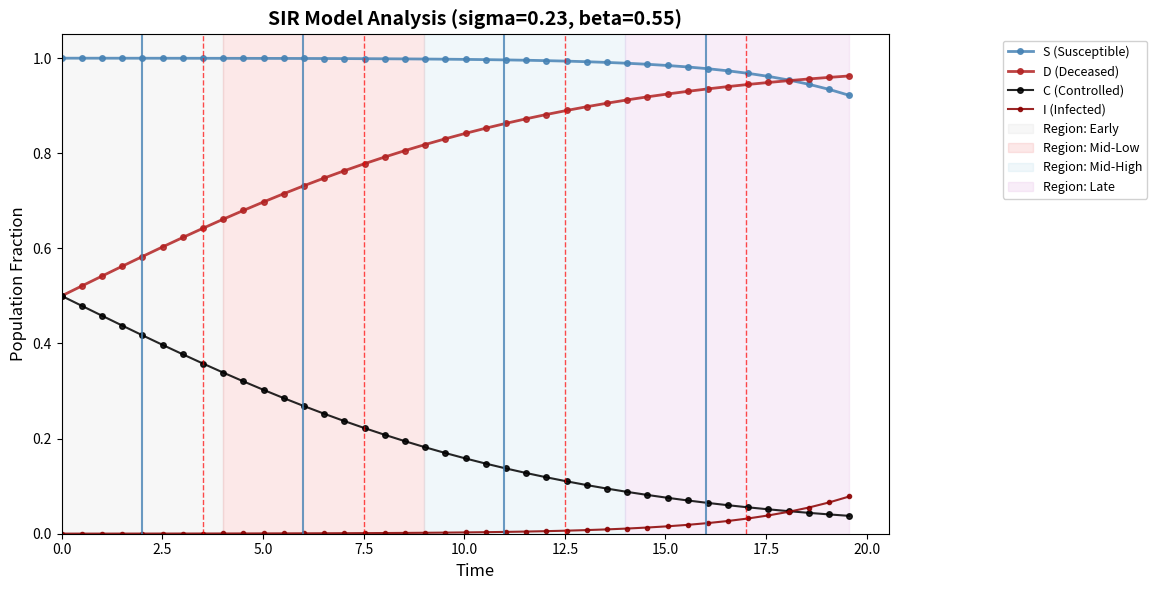

Which series has the largest total across all categories?

S (Susceptible)